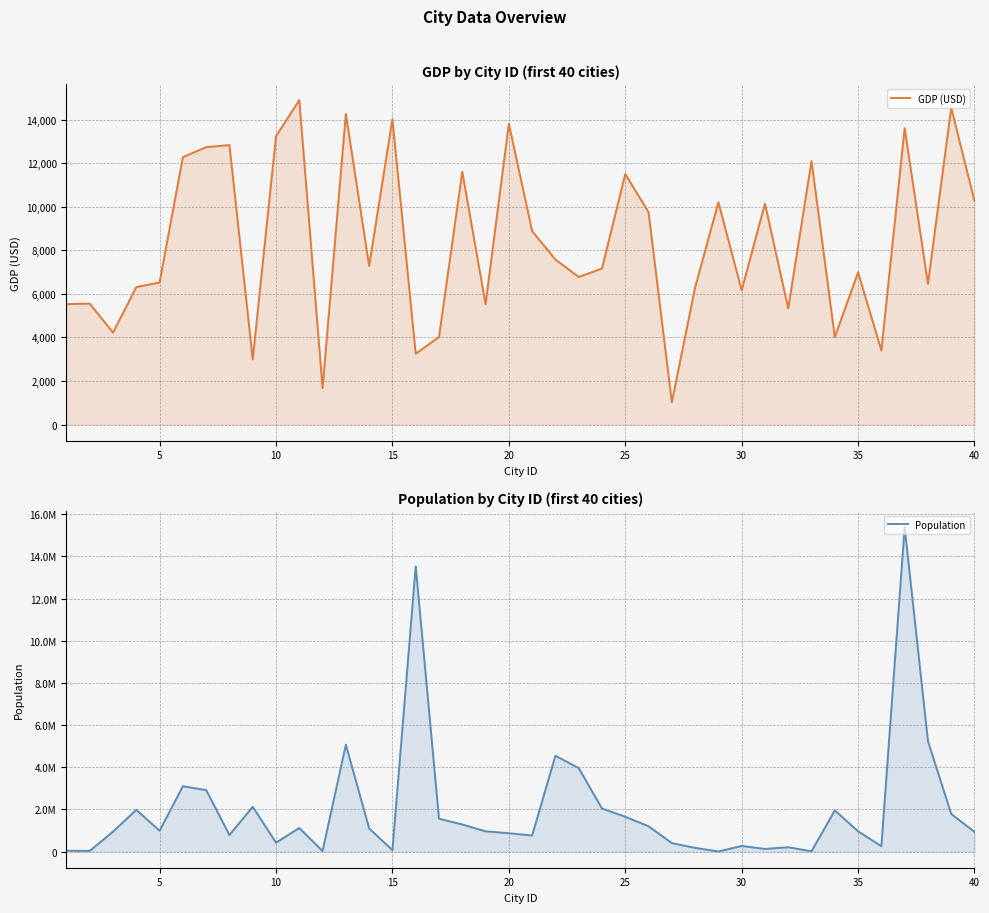

Which series has the widest spread of values?

Population